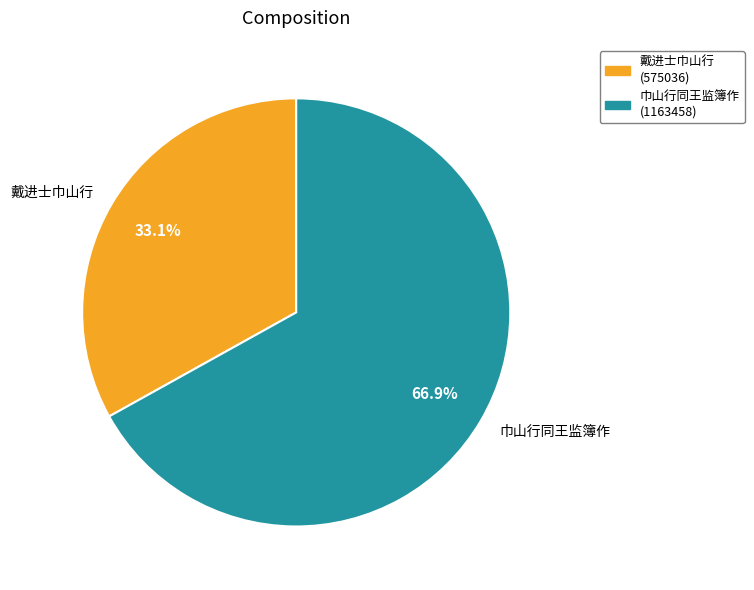

Is there any slice that represents more than half of the pie?

Yes